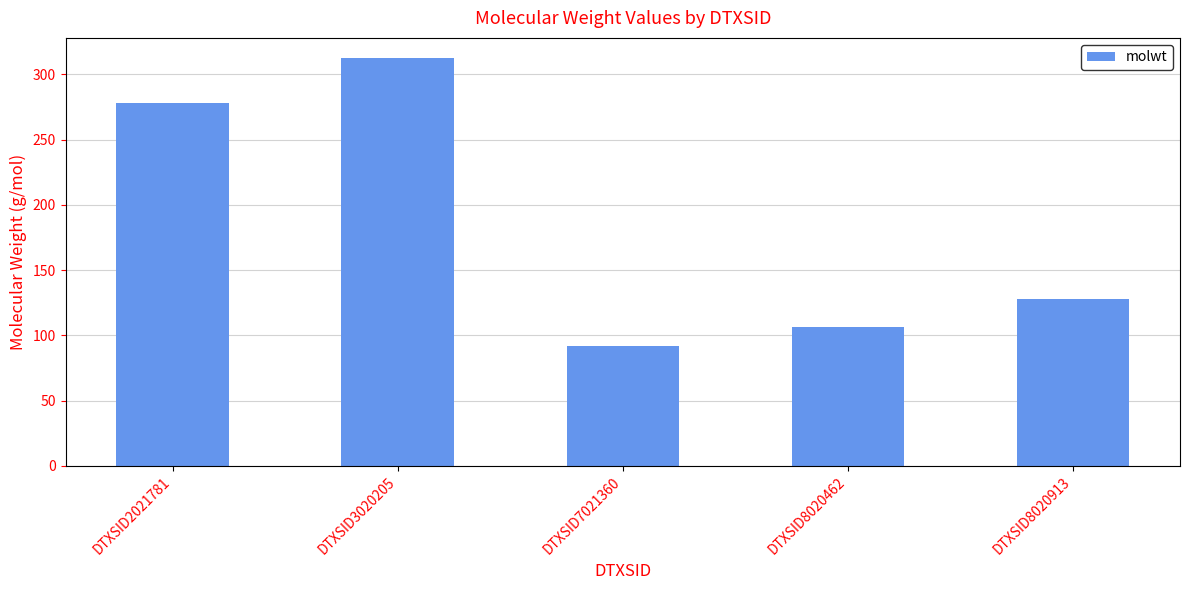

What is the value of the 1st bar from the left?

278.4